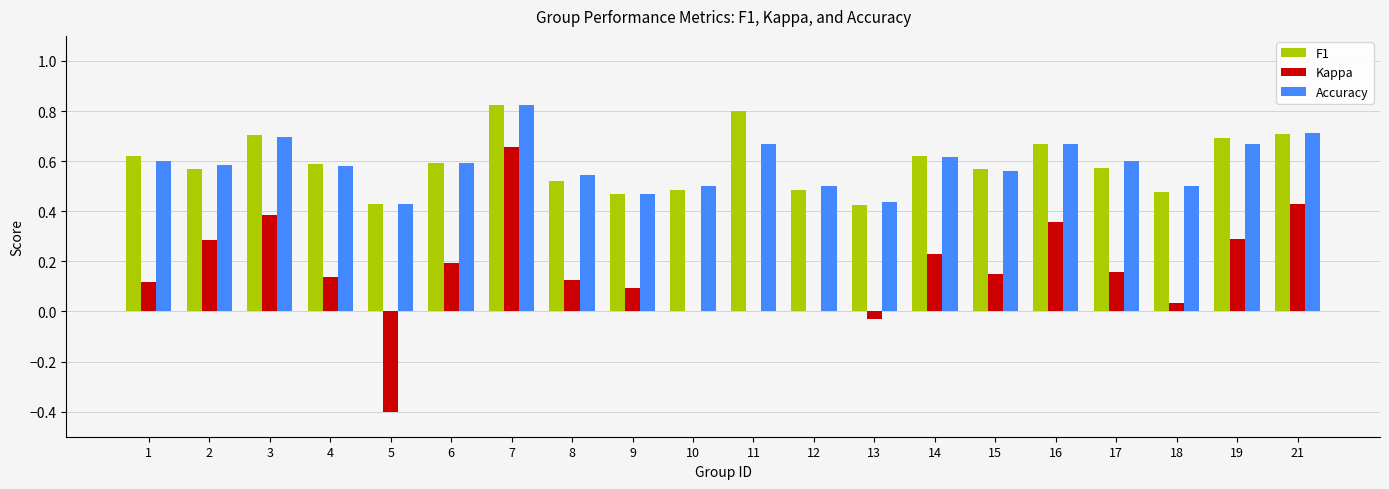

At which label does Kappa reach its peak?

7